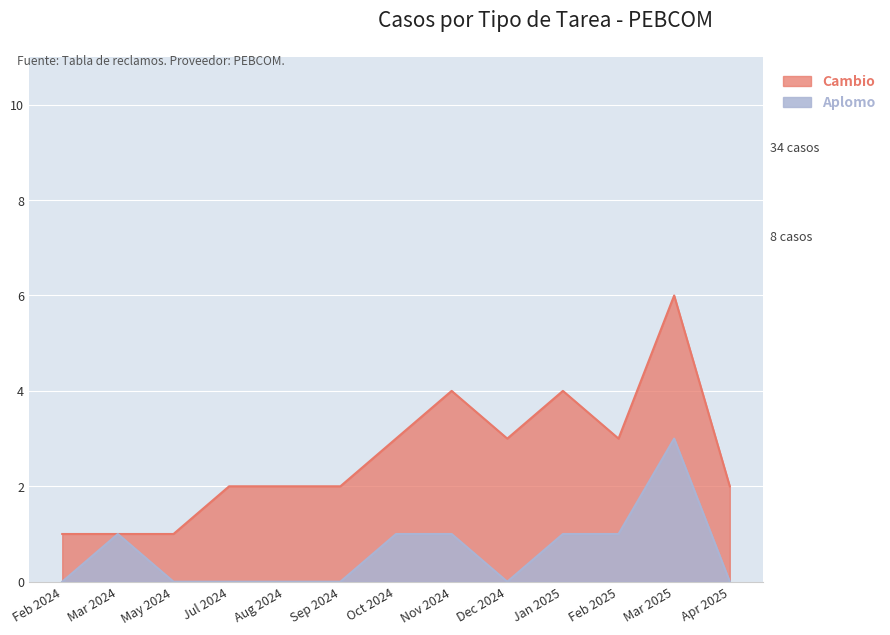

What is the sum of all Cambio values?

34